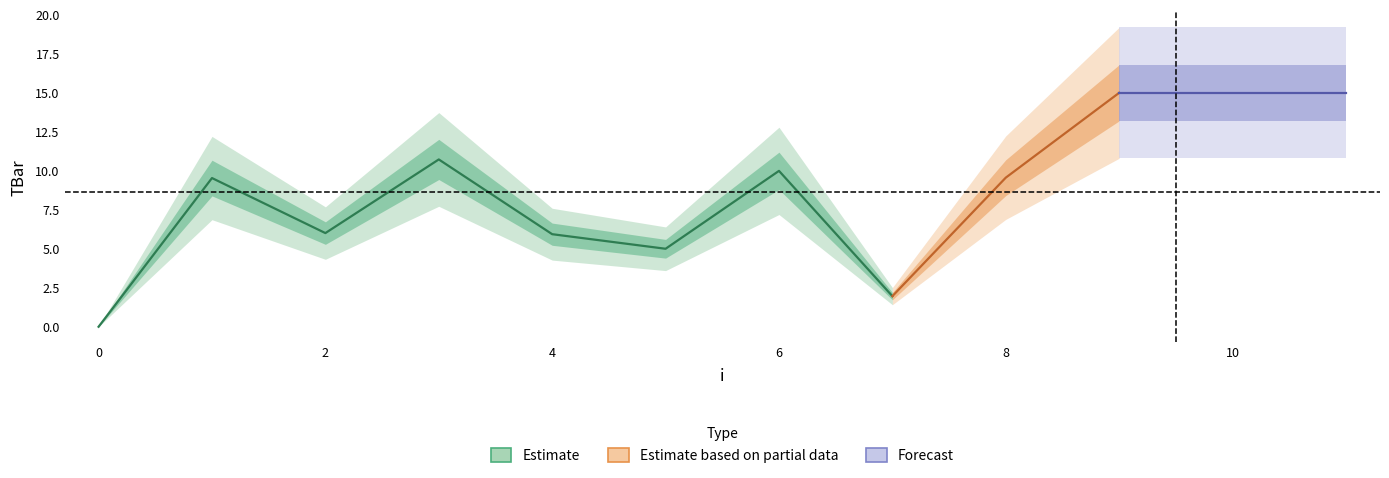

What is the difference between the maximum and minimum values?

15.0